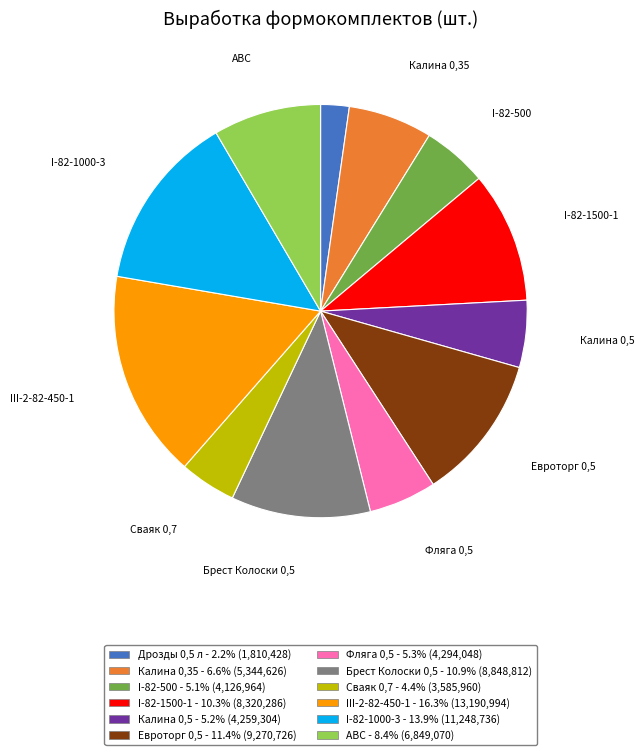

Does any single category account for the majority?

No